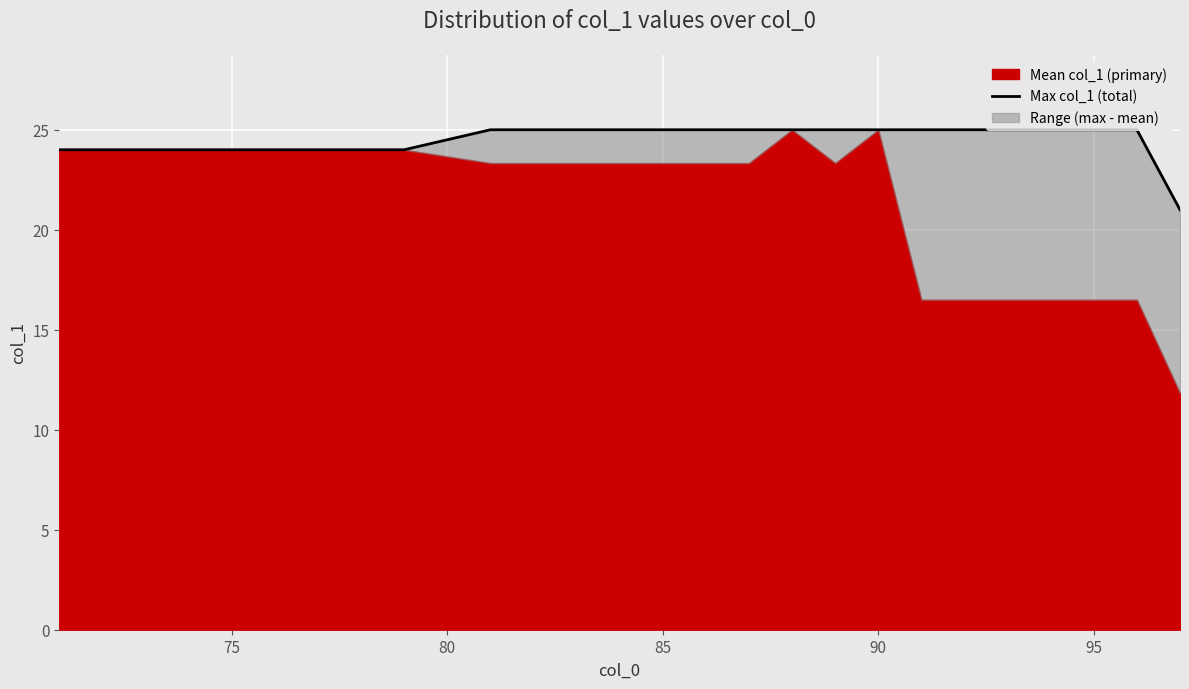

True or false: there are more than 1 points higher than both neighbors.

False